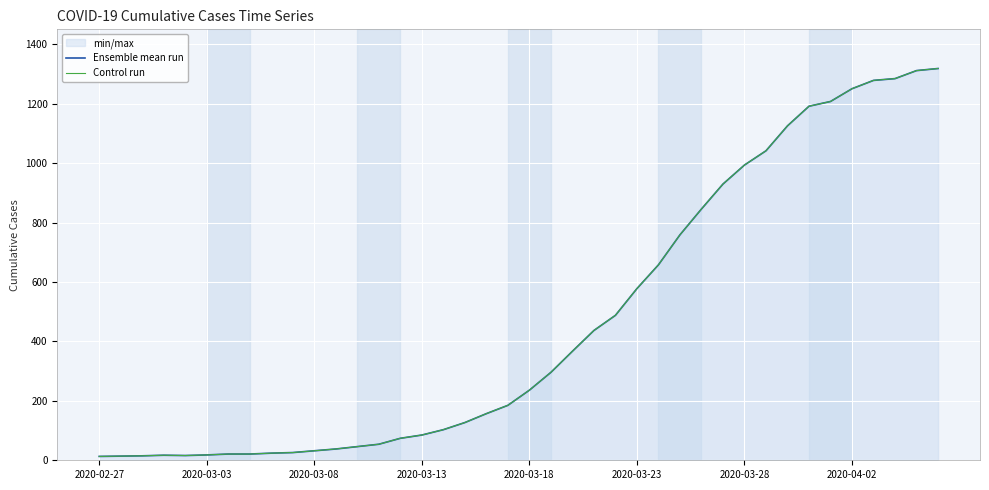

Count the number of categories in the chart.

40